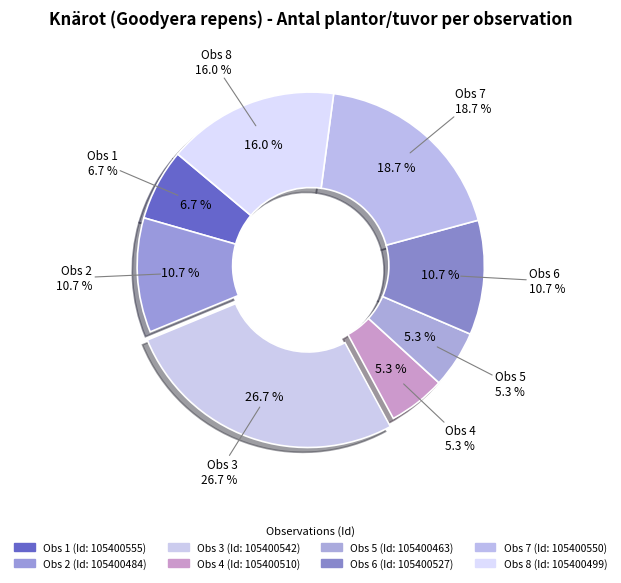

Is it true that 105400510 is 15% of the pie?

False